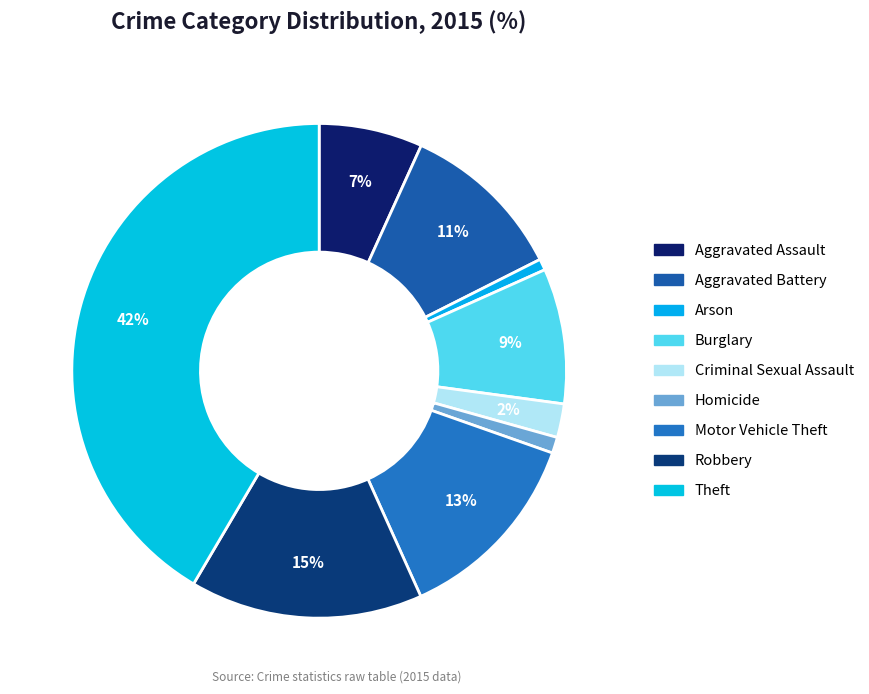

Does Theft represent more than half of the total?

No